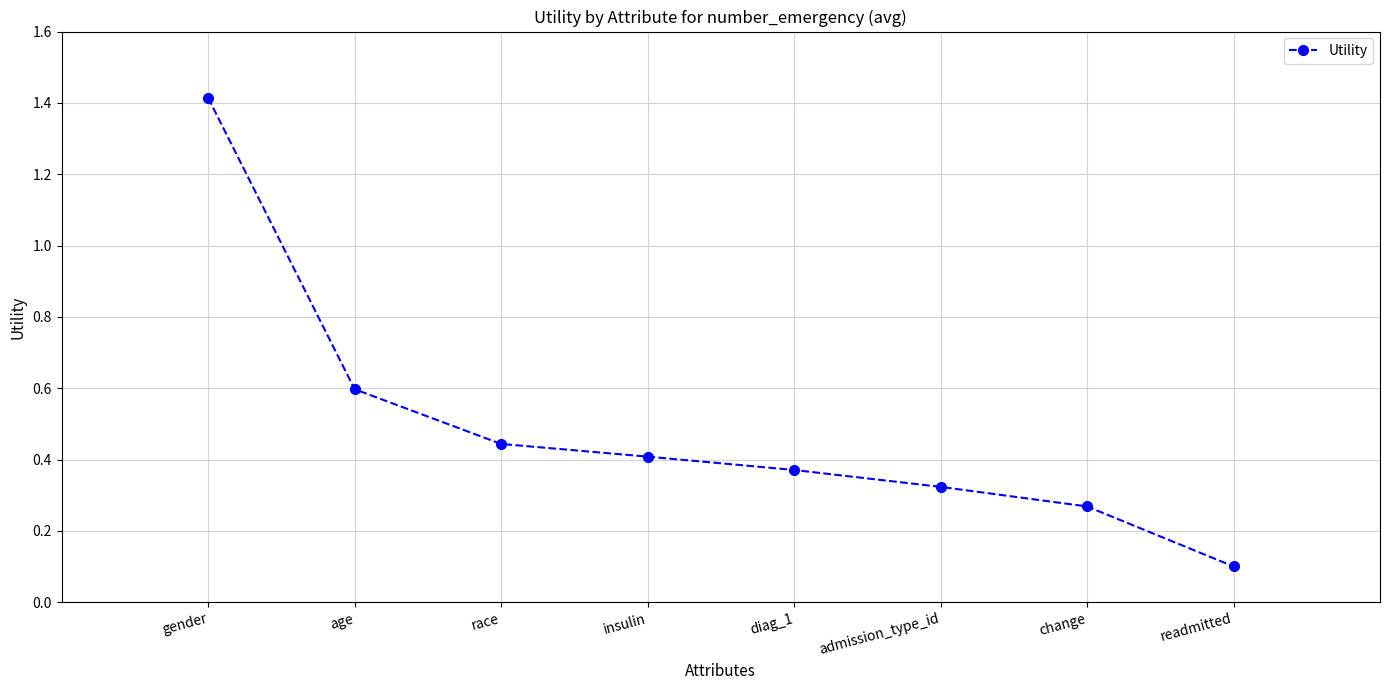

List the labels in order of value, largest first.

gender, age, race, insulin, diag_1, admission_type_id, change, readmitted